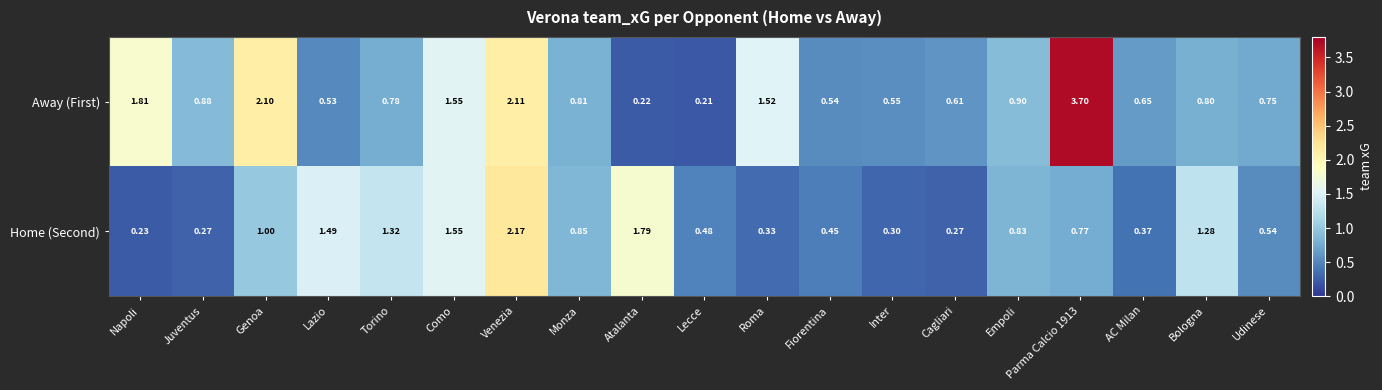

Which series has the widest spread of values?

Away (First)